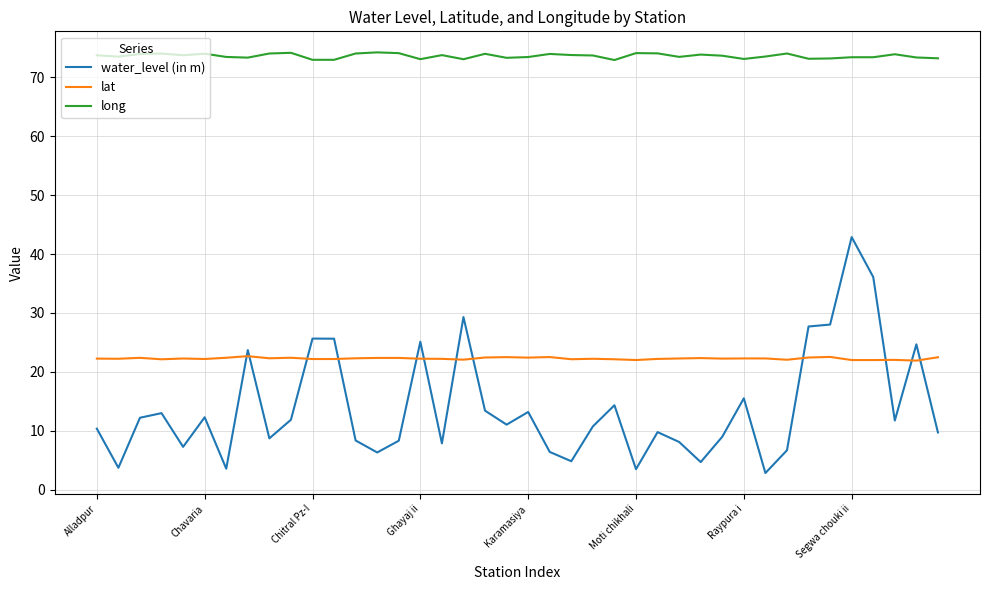

True or false: long and water_level (in m) intersect in this chart.

False